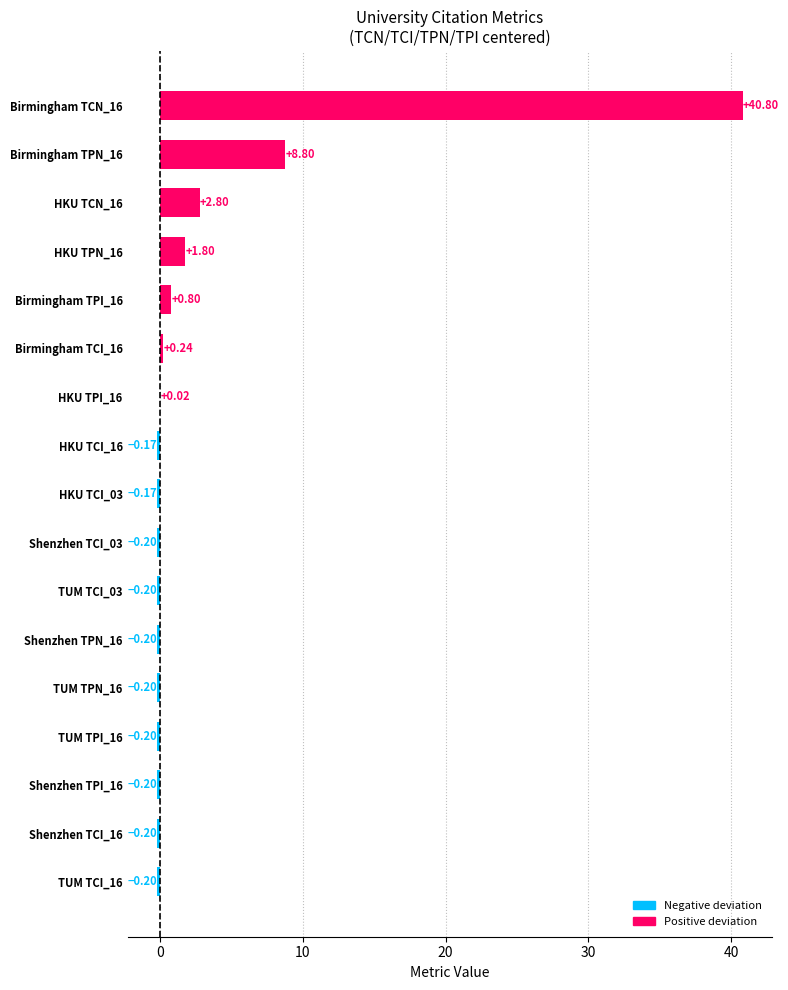

How many distinct data groups are displayed?

1